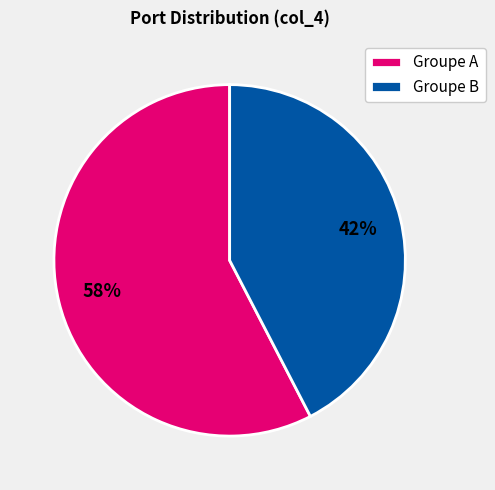

True or false: Groupe A accounts for 72% of the total.

False